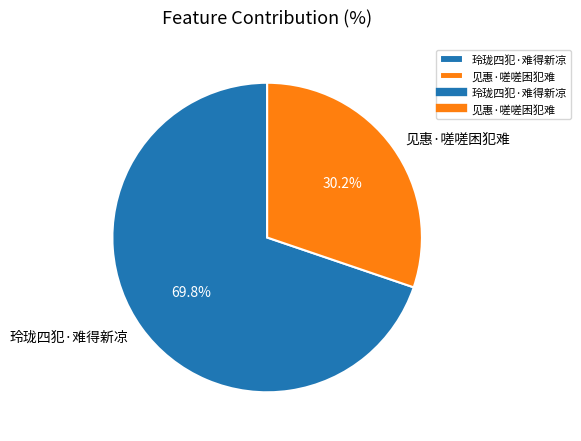

Count the number of slices in the pie.

2